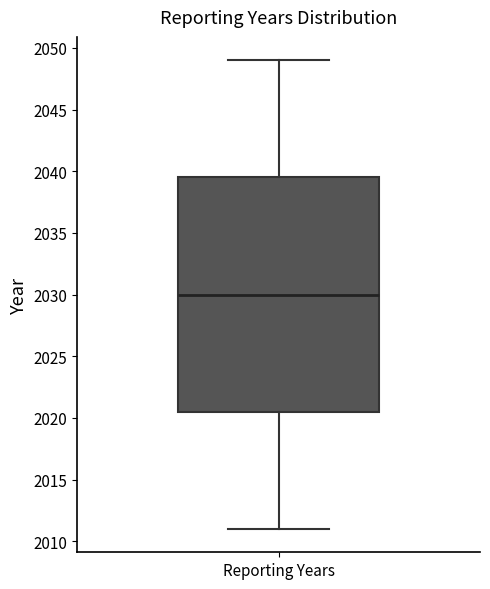

Where is the upper edge of the box for Reporting Years on the y-axis? The values are not printed on the chart, so give them approximately, as read against the axis.

2039.5